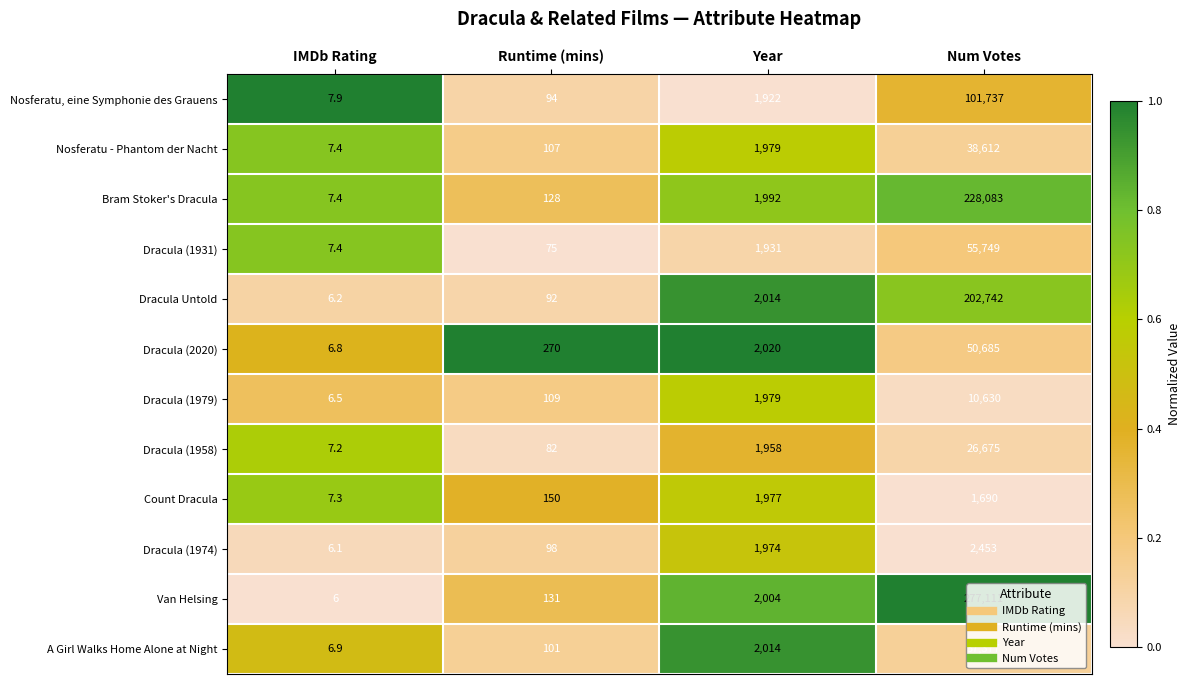

What is the spread (max minus min) of values at Year?

98.0